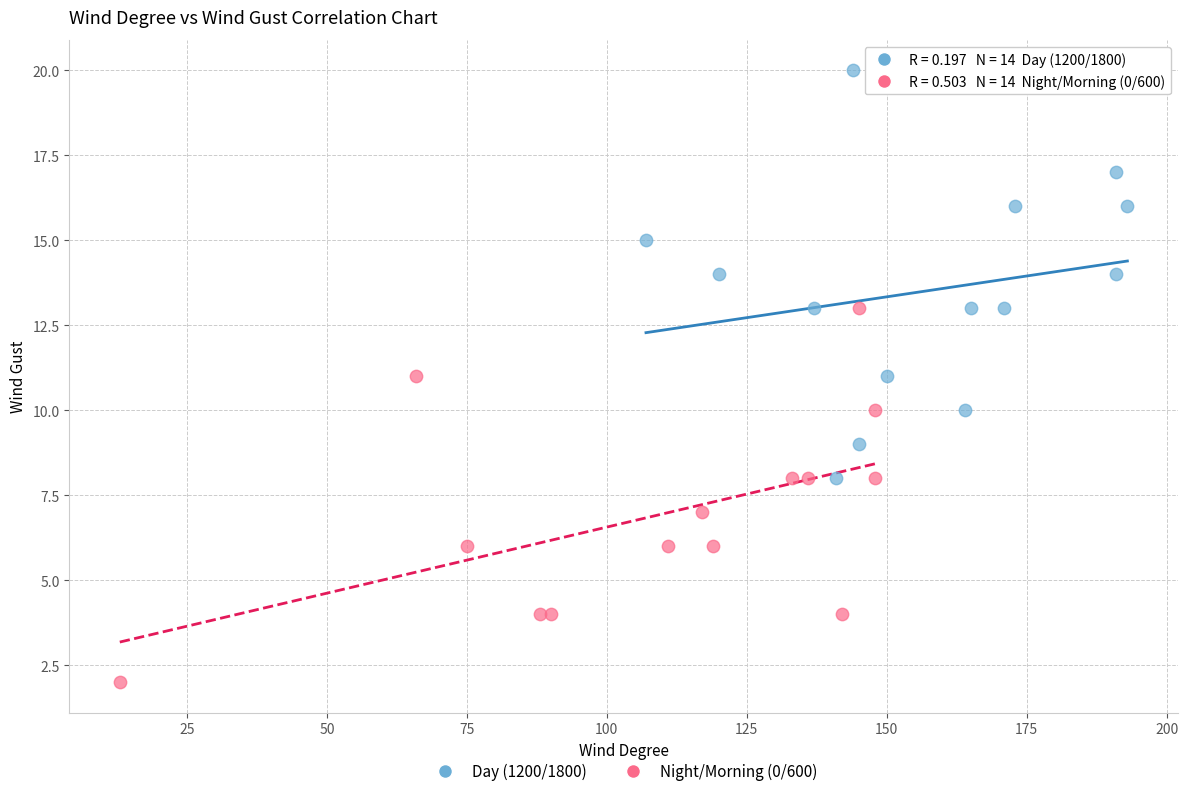

Which series reaches the minimum Y coordinate?

Night/Morning (0/600)